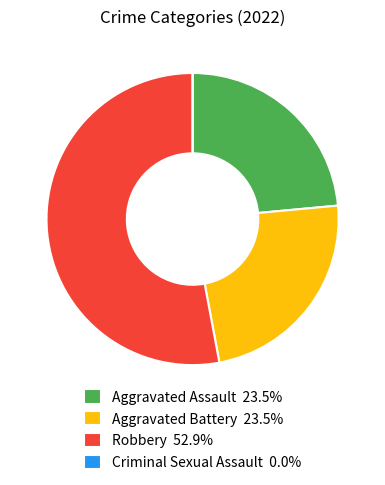

Combined, do Robbery 52.9% and Aggravated Battery 23.5% account for over 50%?

Yes